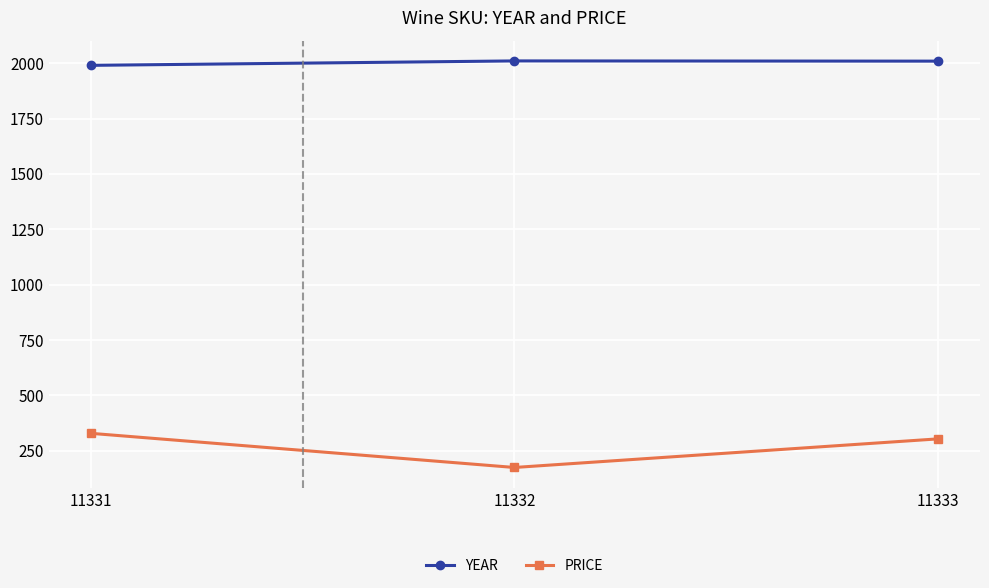

What is the spread (max minus min) of values at 11332?

1835